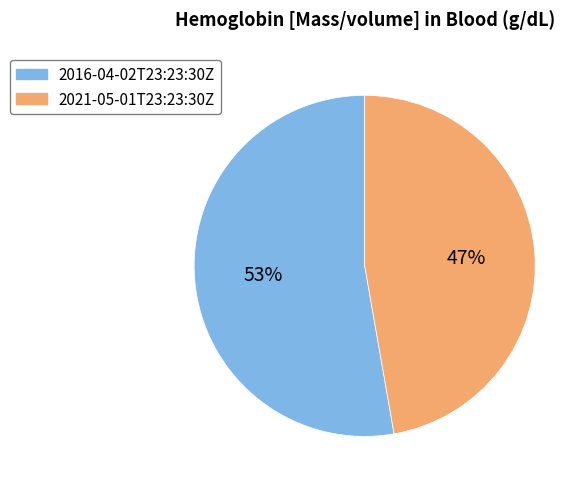

Count the number of slices in the pie.

2